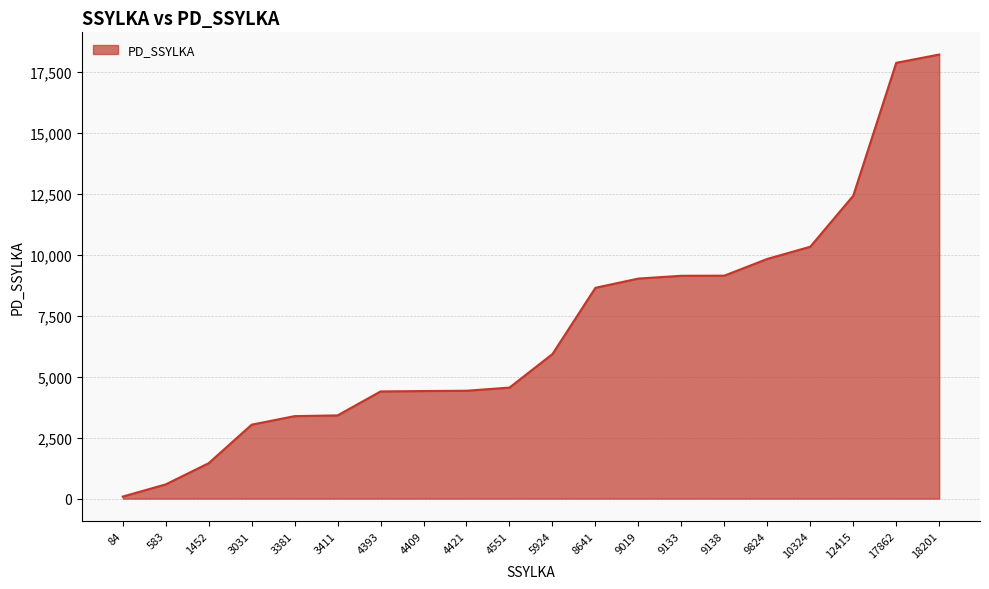

What is the change in value from 4409 to 12415?

+8006